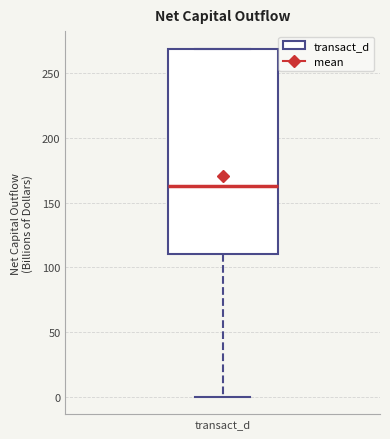

Transcribe this box plot: give where the median line is, the range the box spans, and where the two whiskers end, as read against the y-axis. The values are not printed on the chart, so give them approximately, as read against the axis.

median 165, box 110 to 270, whiskers 0 to 270